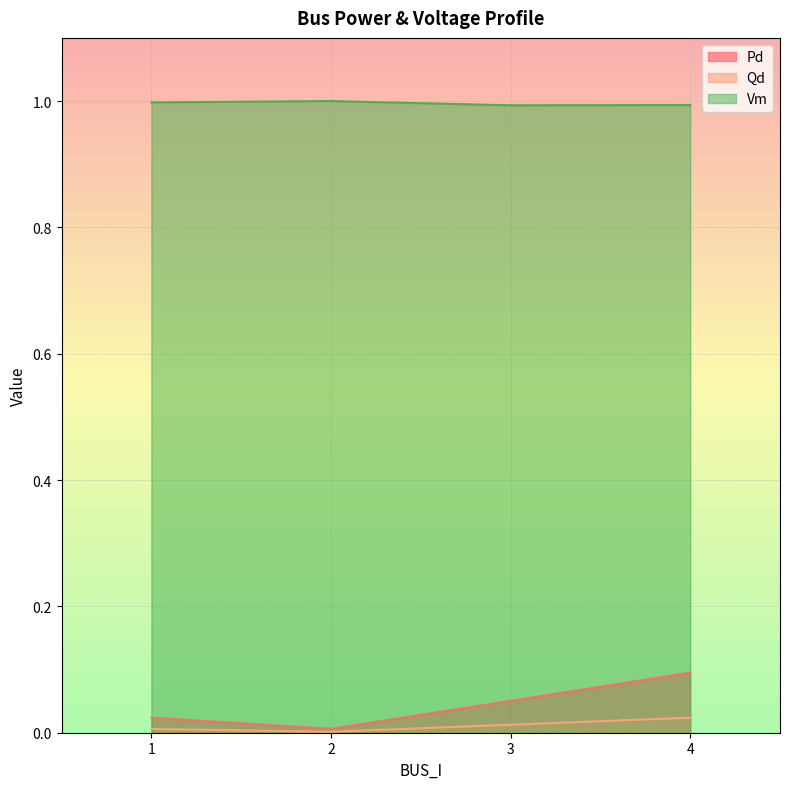

Reading left to right, transcribe all the data shown in this chart.

Pd: 1=0.0	2=0.0	3=0.1	4=0.1
Qd: 1=0.0	2=0.0	3=0.0	4=0.0
Vm: 1=1.0	2=1.0	3=1.0	4=1.0